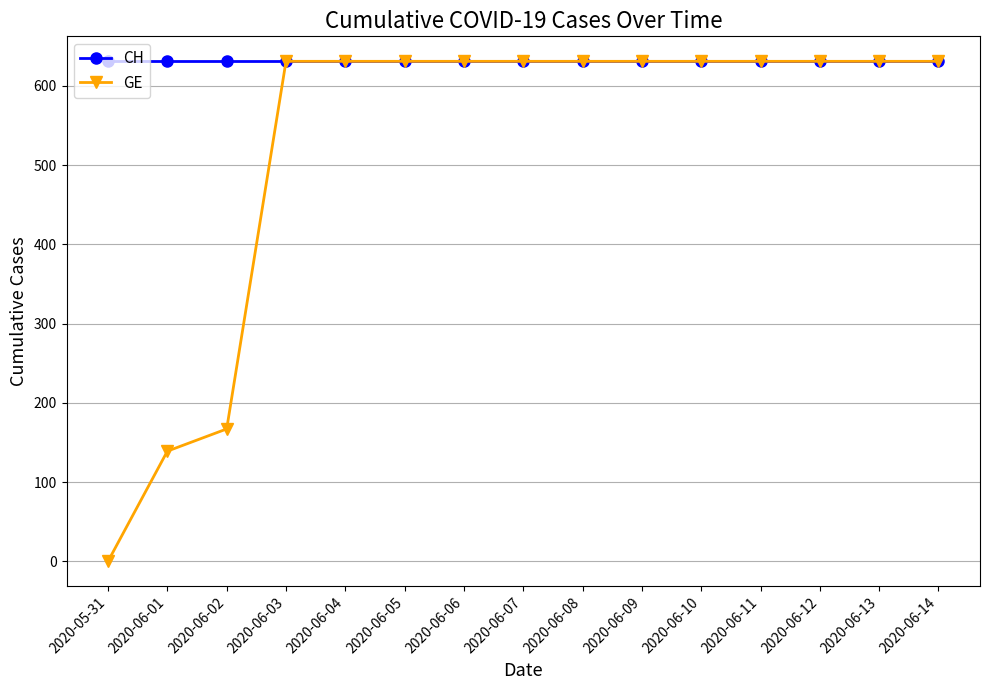

Which series has the widest spread of values?

GE